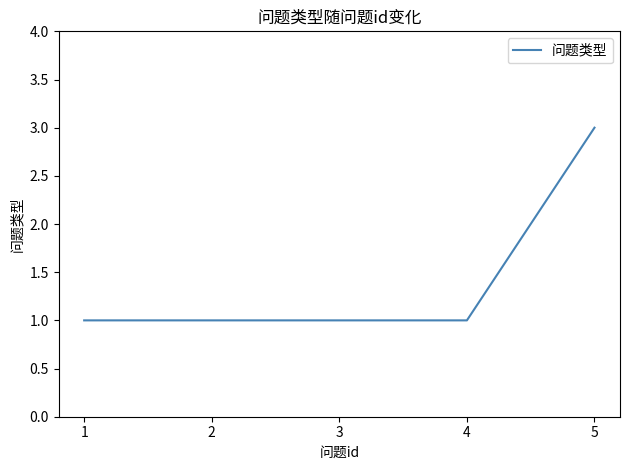

What is the ratio of the value at 4 to the value at 5?

0.3